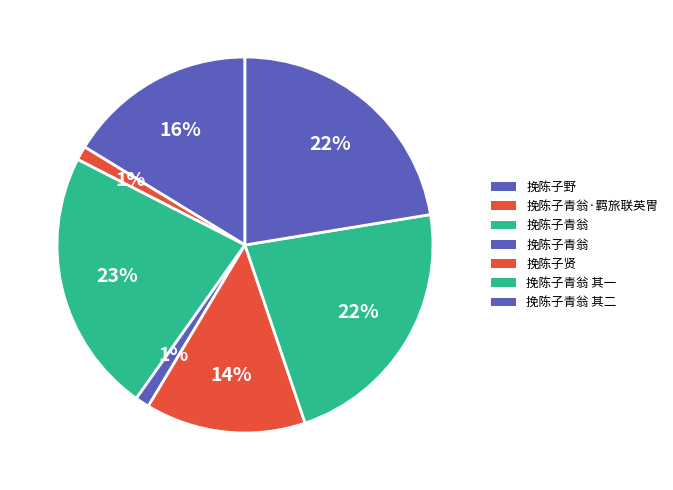

To the nearest percent, what is the average slice percentage?

14%